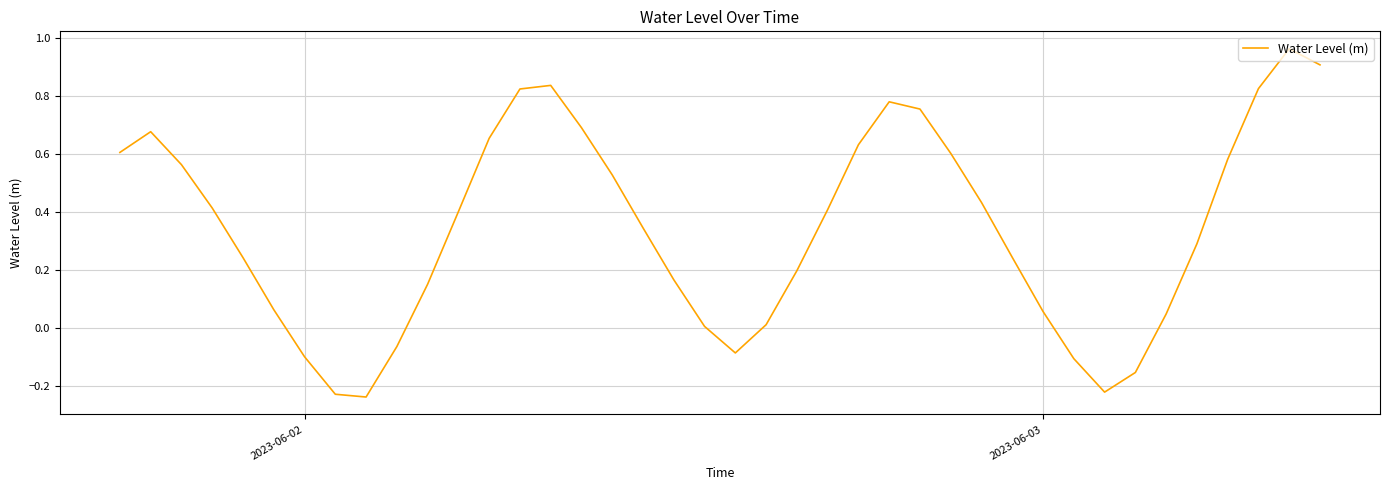

Is this an area chart (filled region under the line)?

No